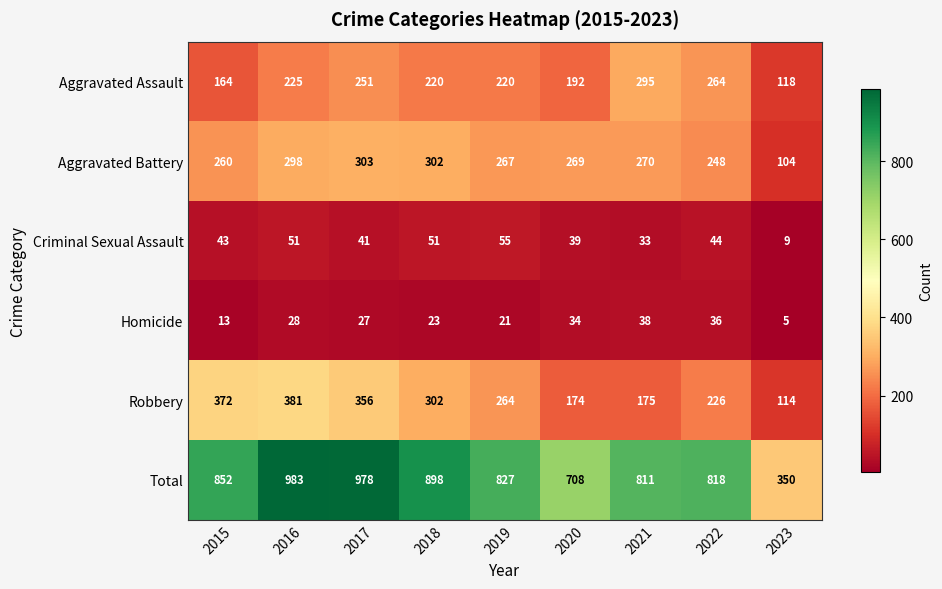

Which category has the highest value across all series?

2016